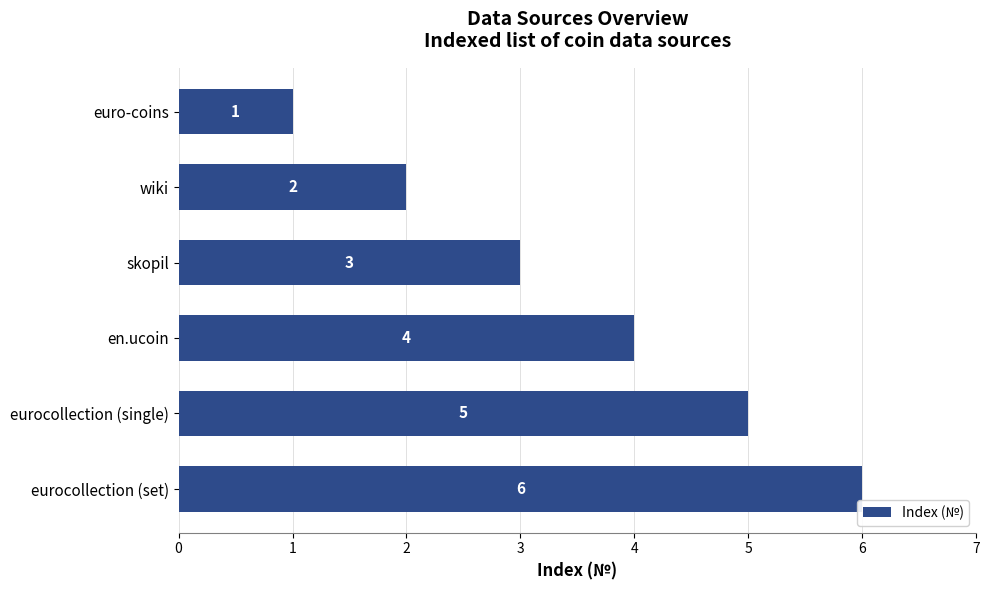

The chart shows a value of 1 at eurocollection (single). True or false?

False